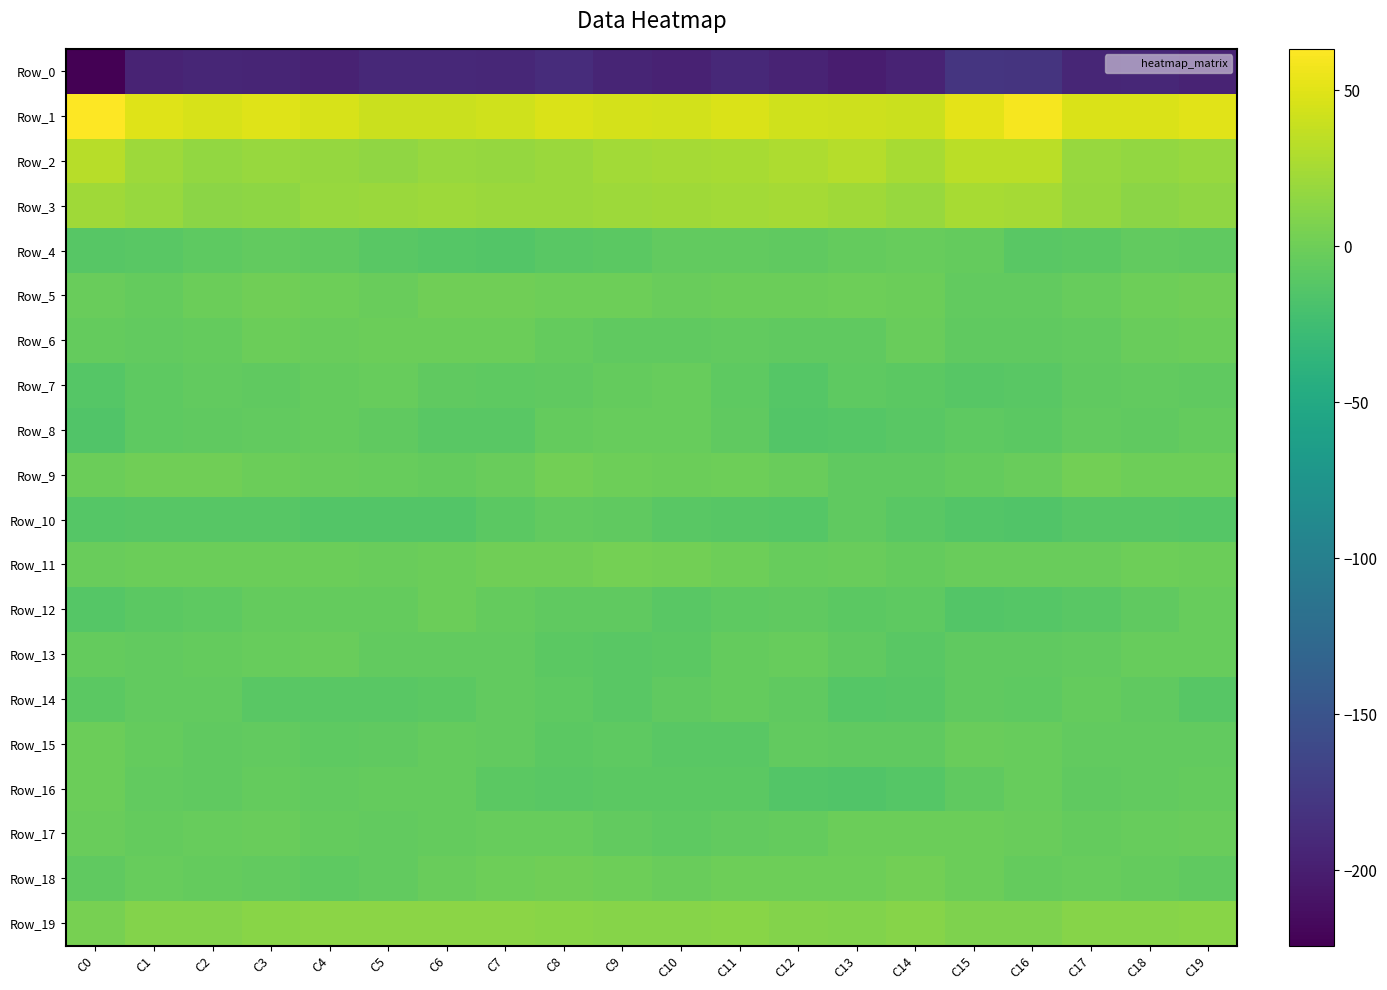

Between C11 and C12, which series saw the biggest shift?

Row_8